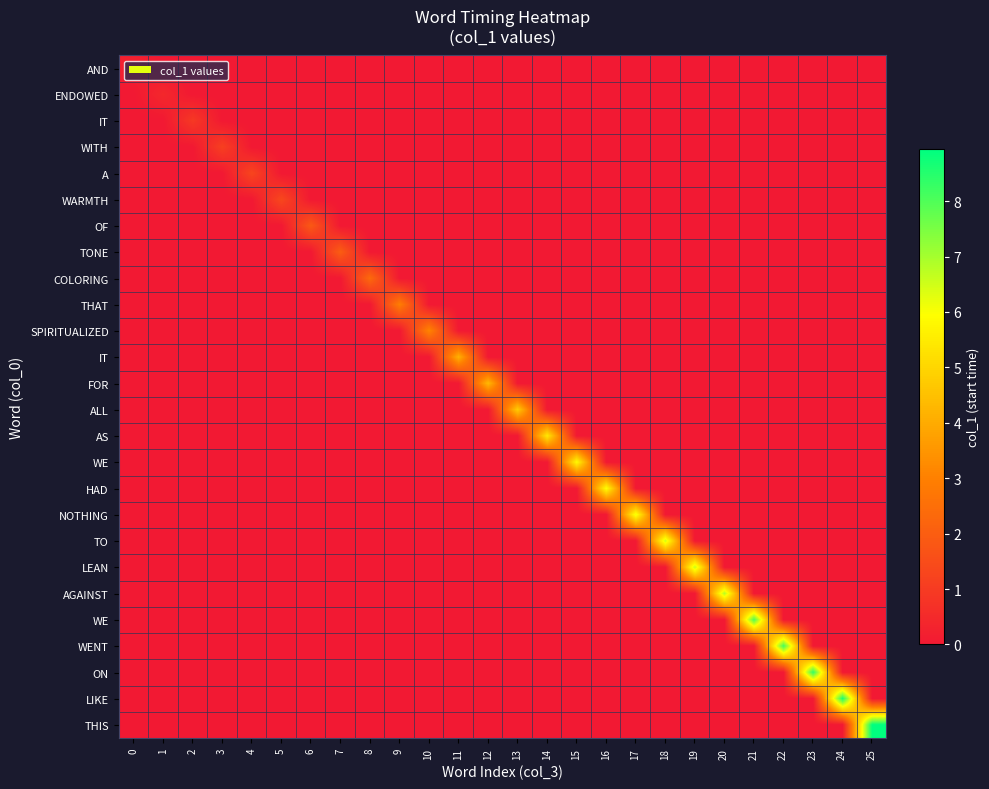

How many categories are shown in the chart?

26